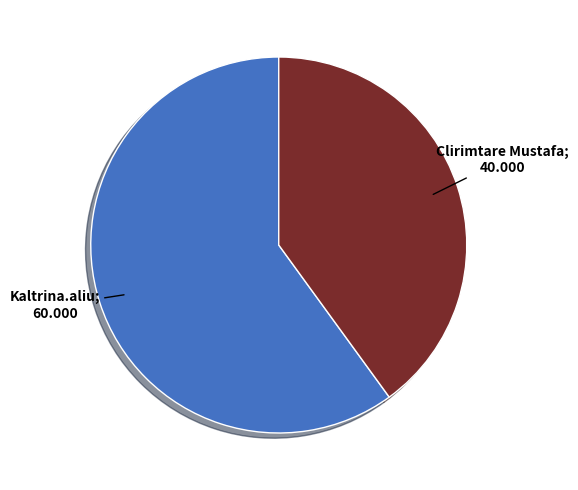

Does any single category account for the majority?

Yes